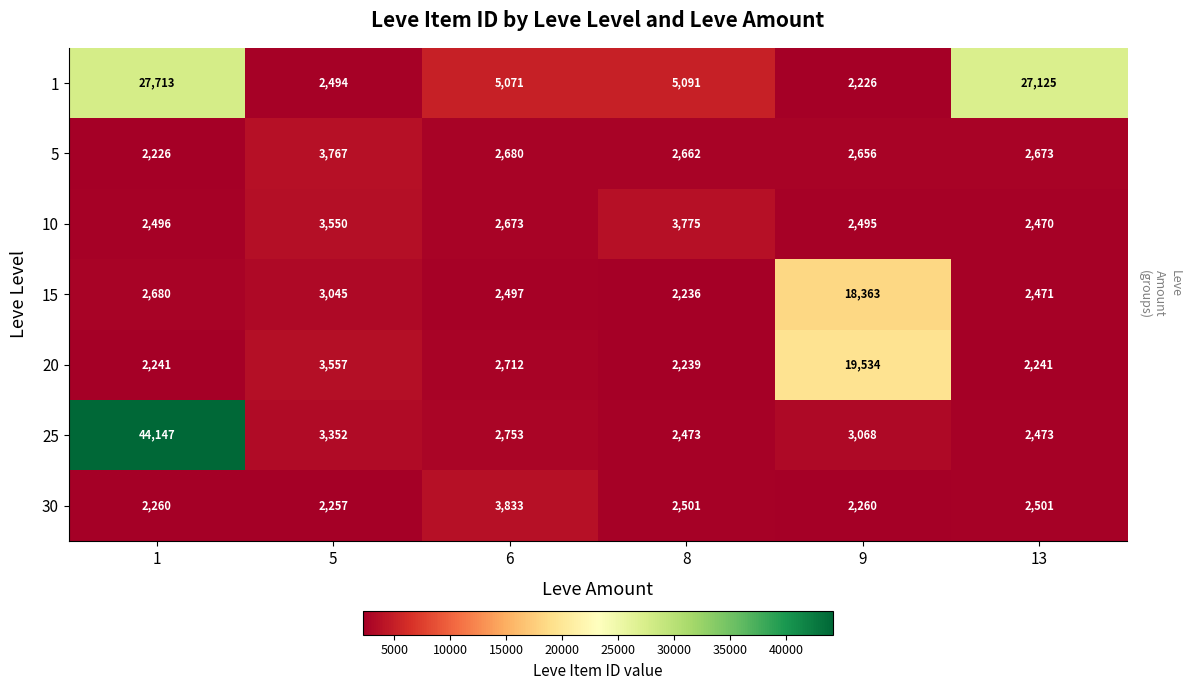

The 30 series shows 3817 at 1. True or false?

False